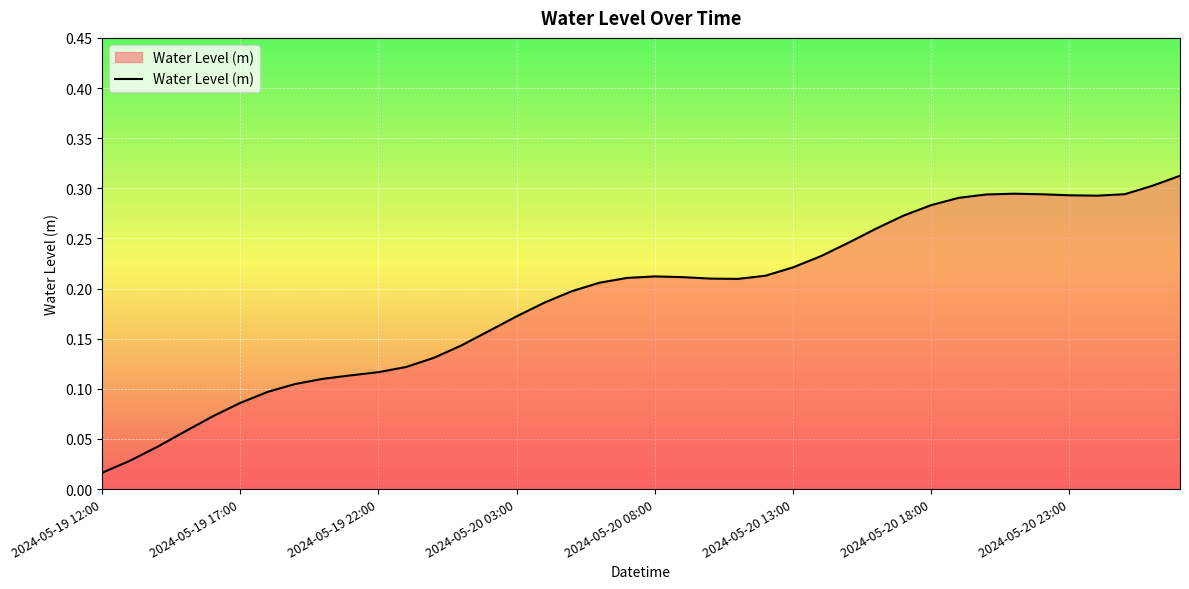

Is this an area chart (filled region under the line)?

Yes